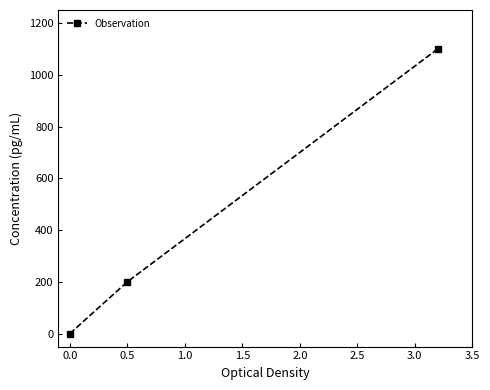

Does the chart have visible grid lines?

No